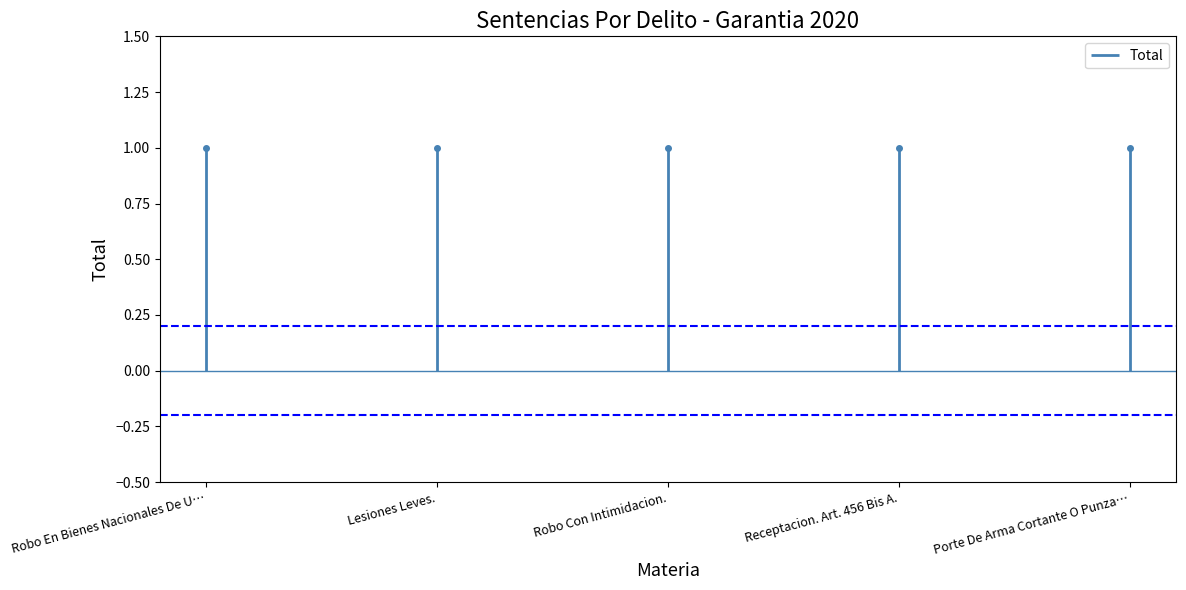

Does the chart have visible grid lines?

No